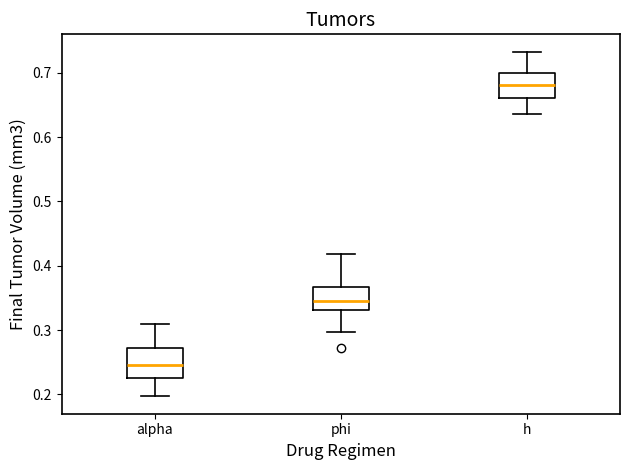

Where is the upper edge of the box for h on the y-axis? The values are not printed on the chart, so give them approximately, as read against the axis.

0.70